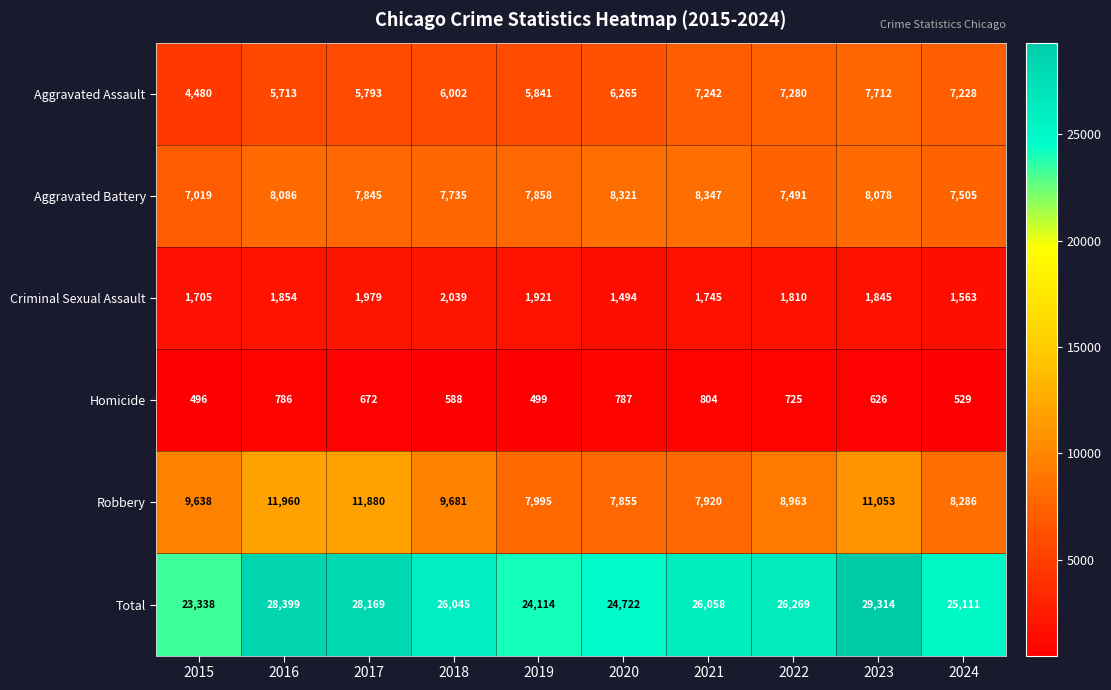

Is it true that Aggravated Battery equals 12819 at 2020?

False